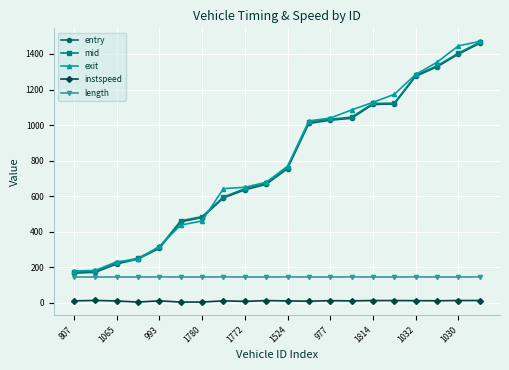

What is the greatest value displayed?

1470.6